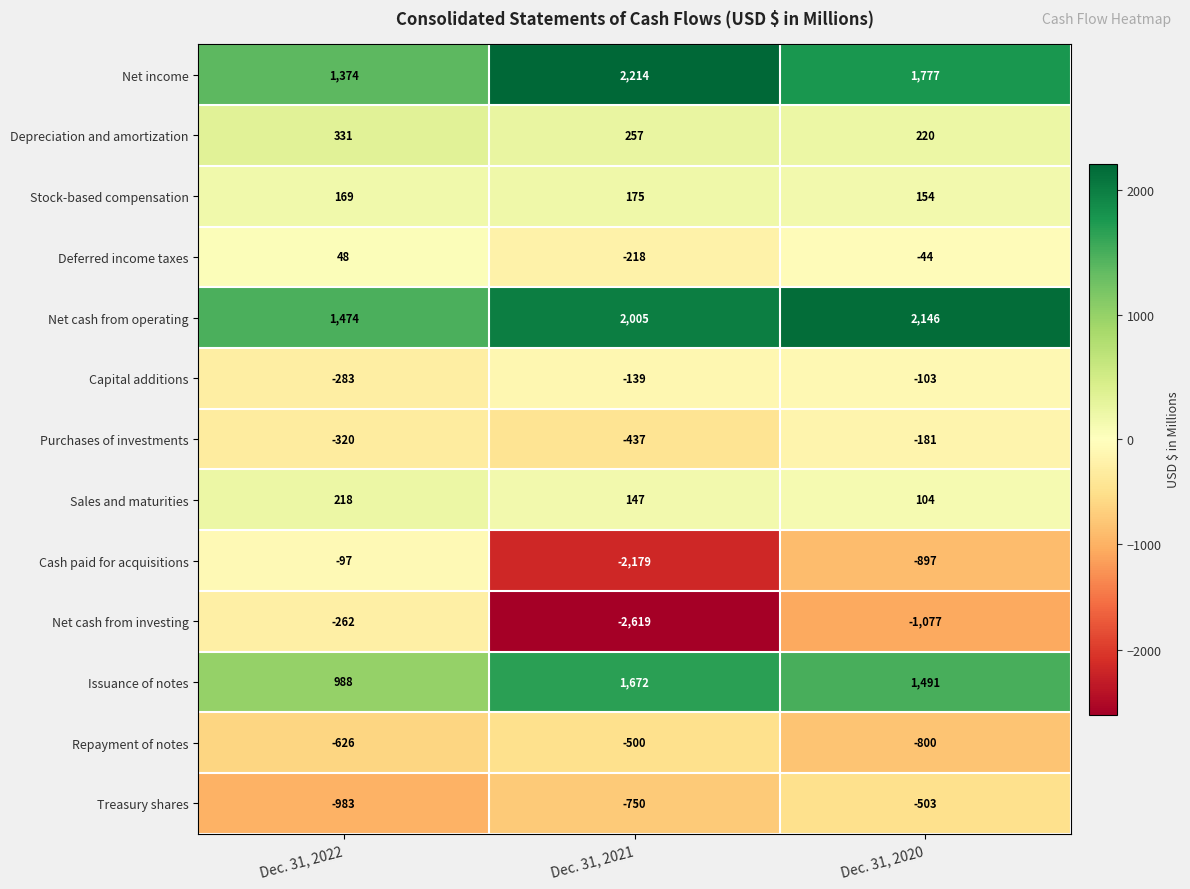

Rank the series by their maximum value, from lowest to highest.

Treasury shares, Repayment of notes, Net cash from investing, Purchases of investments, Capital additions, Cash paid for acquisitions, Deferred income taxes, Stock-based compensation, Sales and maturities, Depreciation and amortization, Issuance of notes, Net cash from operating, Net income